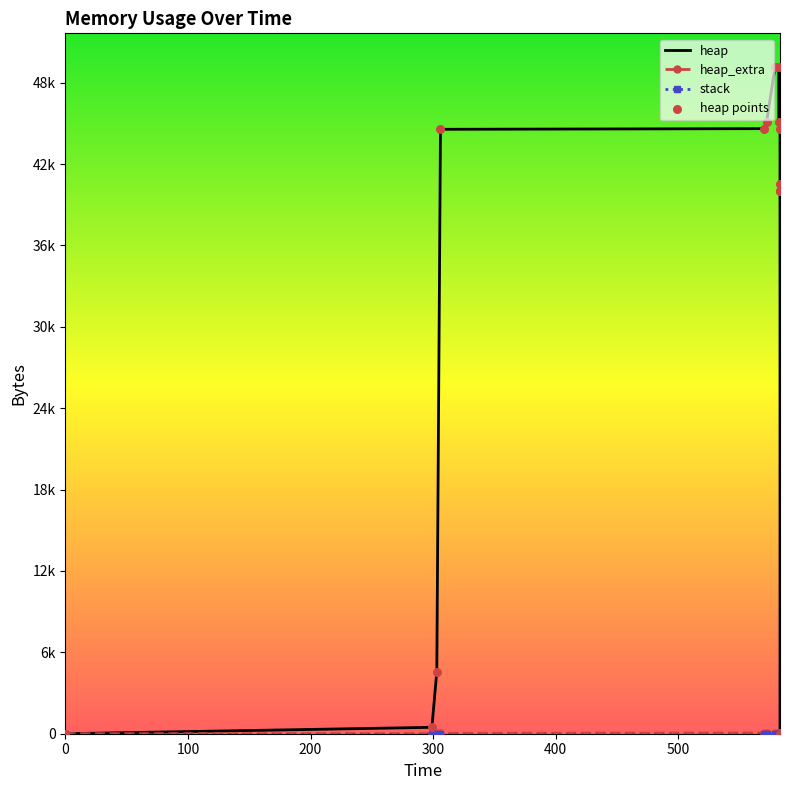

At how many categories does at least one series exceed 5293?

10